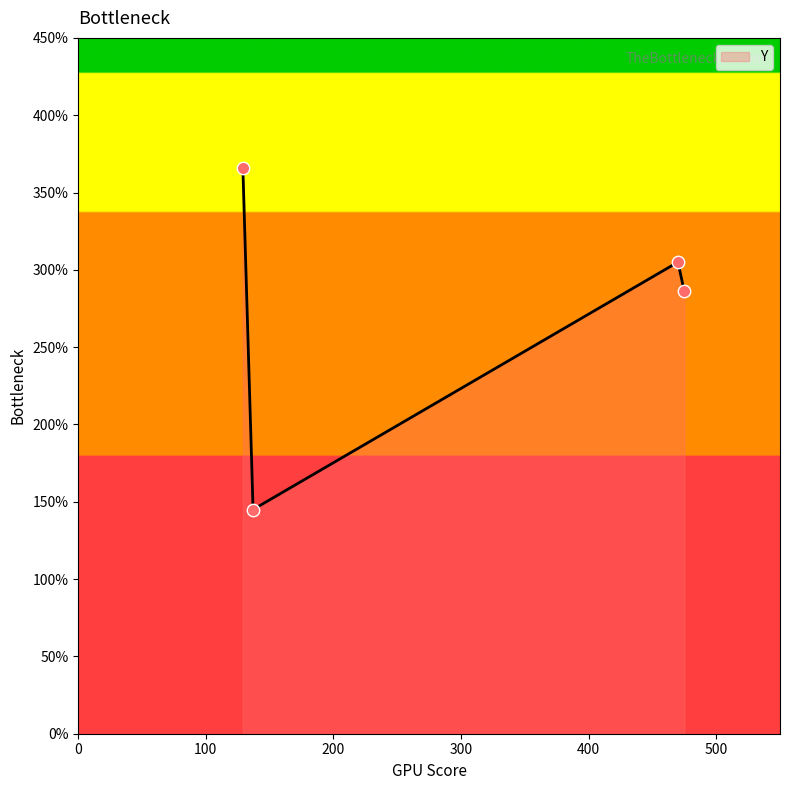

What is the smallest value displayed?

145